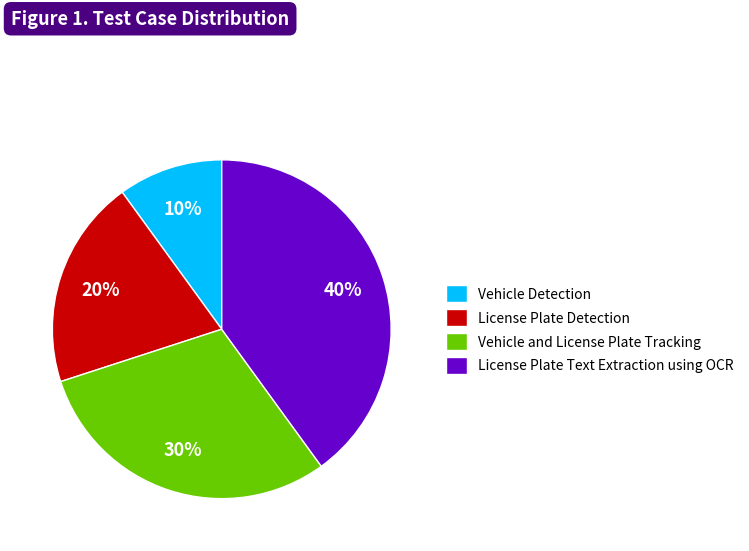

True or false: Vehicle and License Plate Tracking accounts for 30% of the total.

True